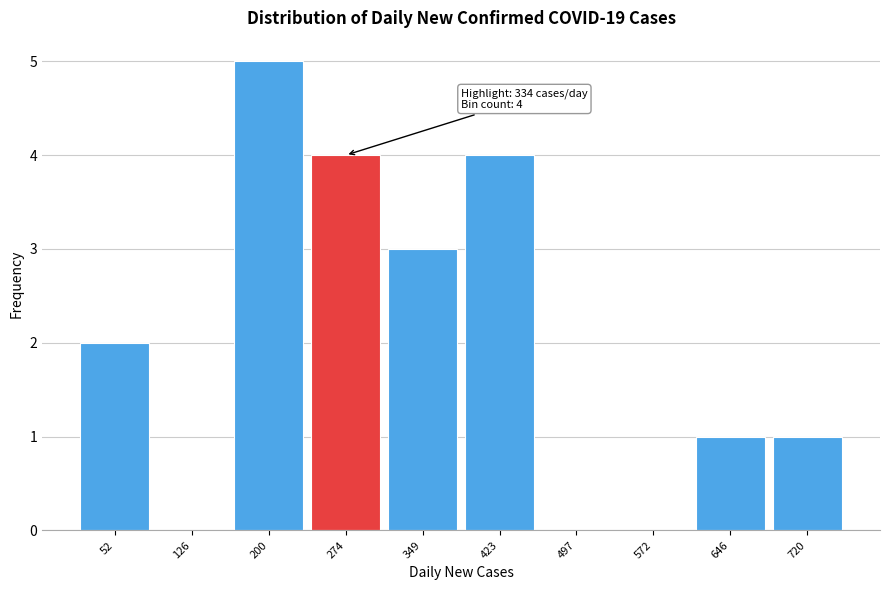

Reading right to left, extract all data points from this chart.

720=1	646=1	572=0	497=0	423=4	349=3	274=4	200=5	126=0	52=2